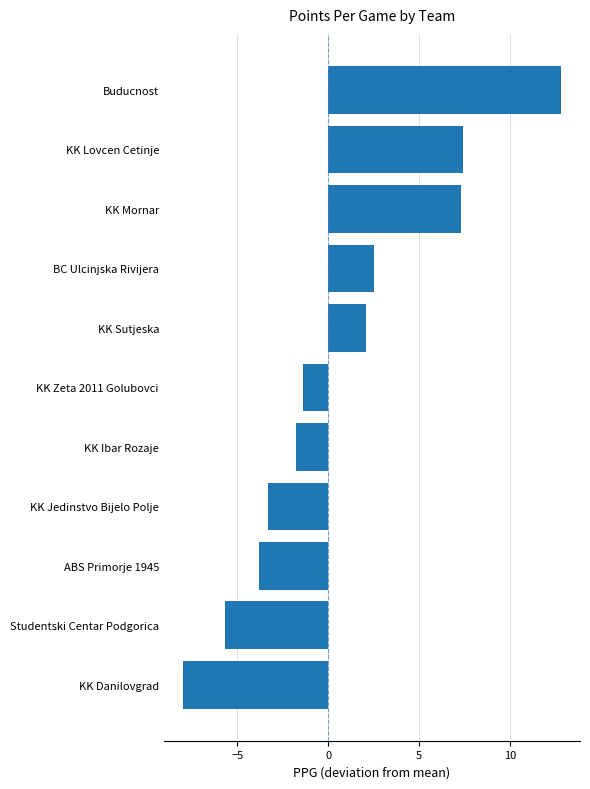

What is the sum of all values?

8.1